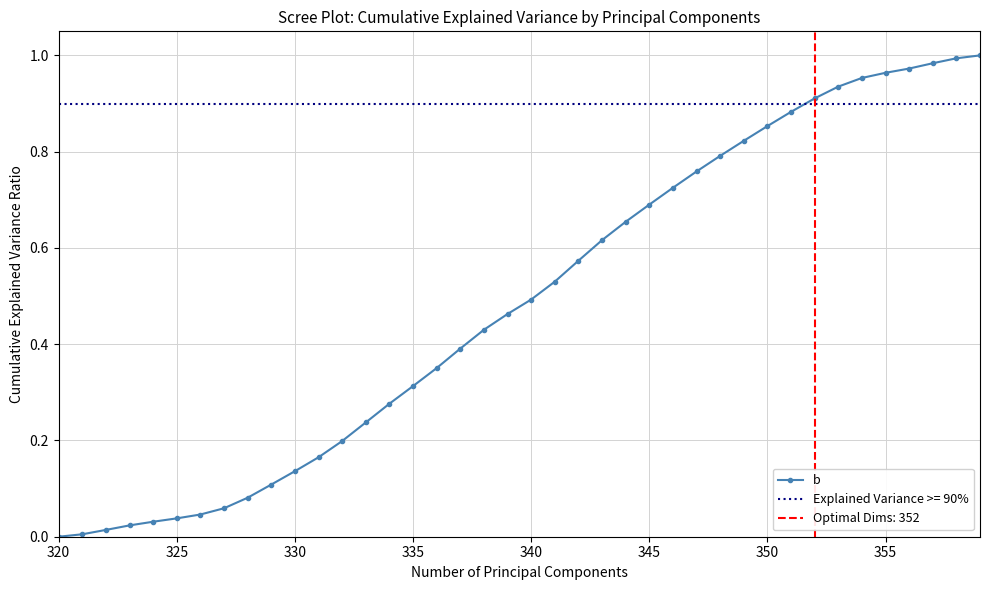

Is this an area chart (filled region under the line)?

No